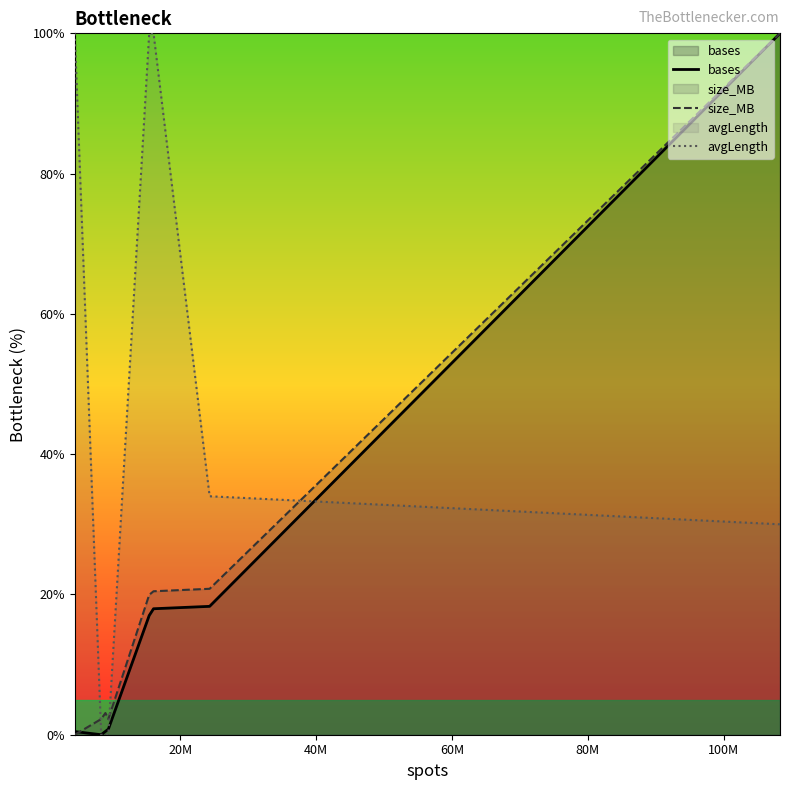

Which series has the largest total across all categories?

avgLength